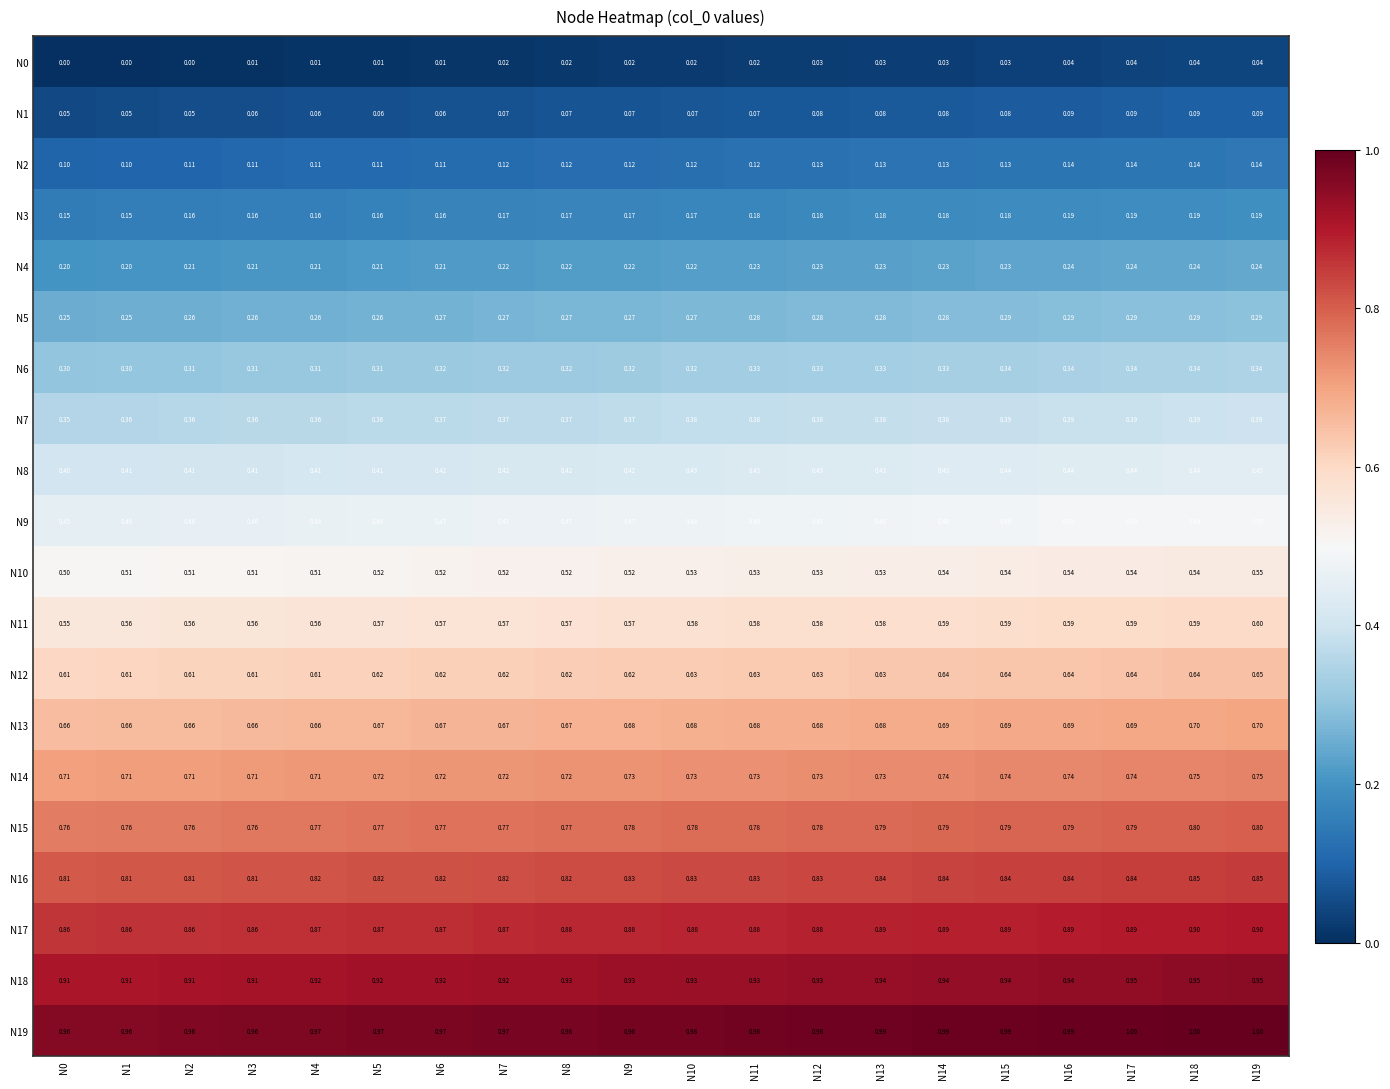

At how many categories does at least one series exceed 0?

20